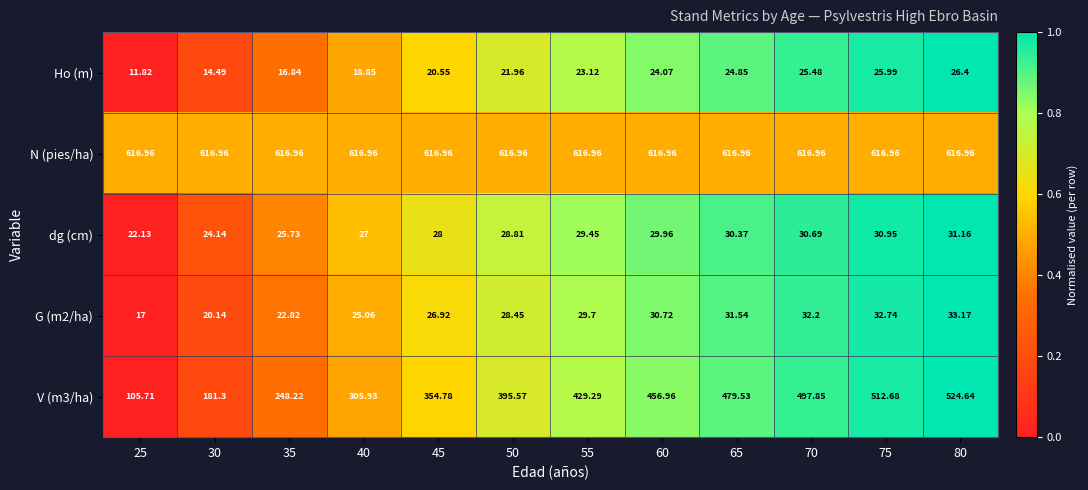

Is the value of dg (cm) at 50 greater than the value of N (pies/ha) at 50?

No